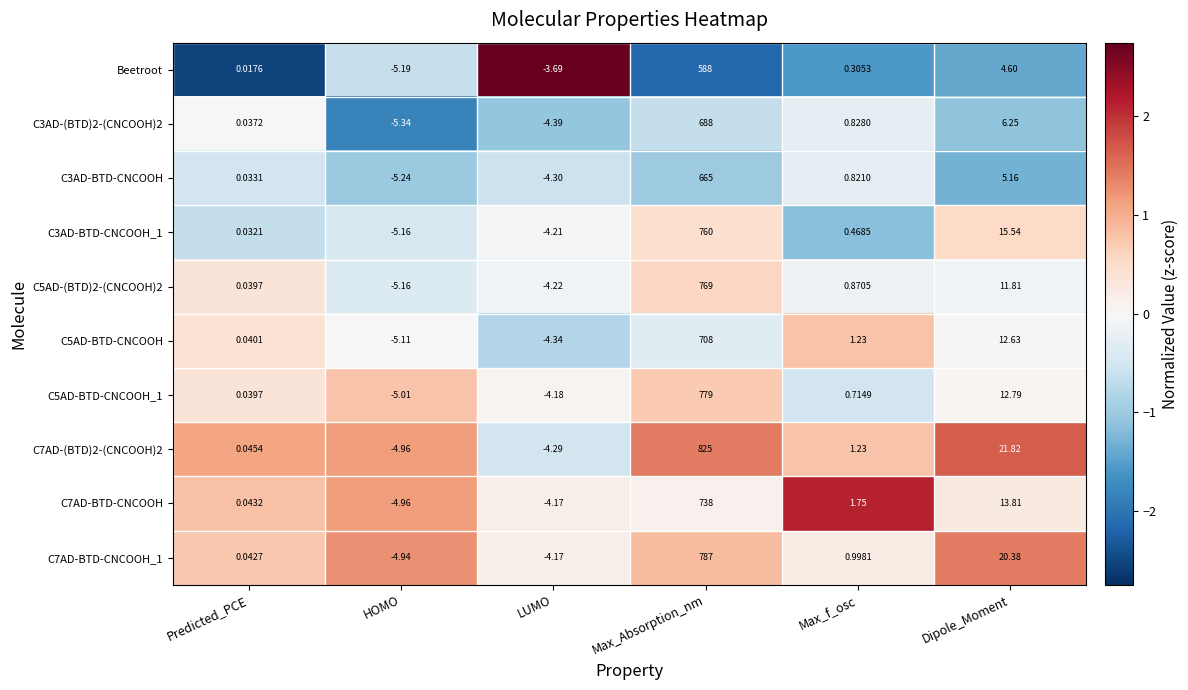

List the labels in order of C3AD-(BTD)2-(CNCOOH)2 value, smallest first.

HOMO, LUMO, Predicted_PCE, Max_f_osc, Dipole_Moment, Max_Absorption_nm